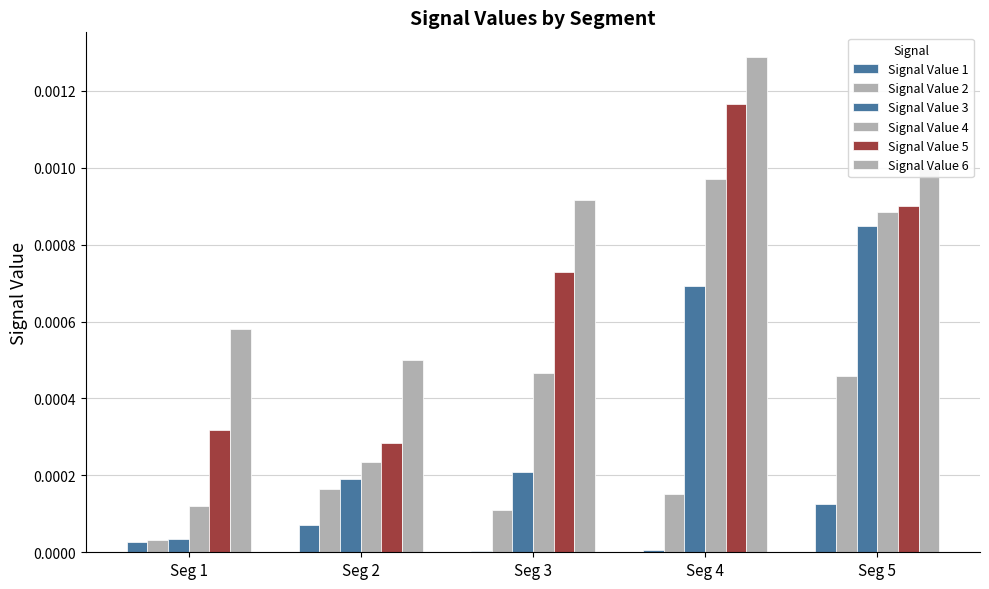

Are the bars grouped side by side (vs. stacked)?

Yes